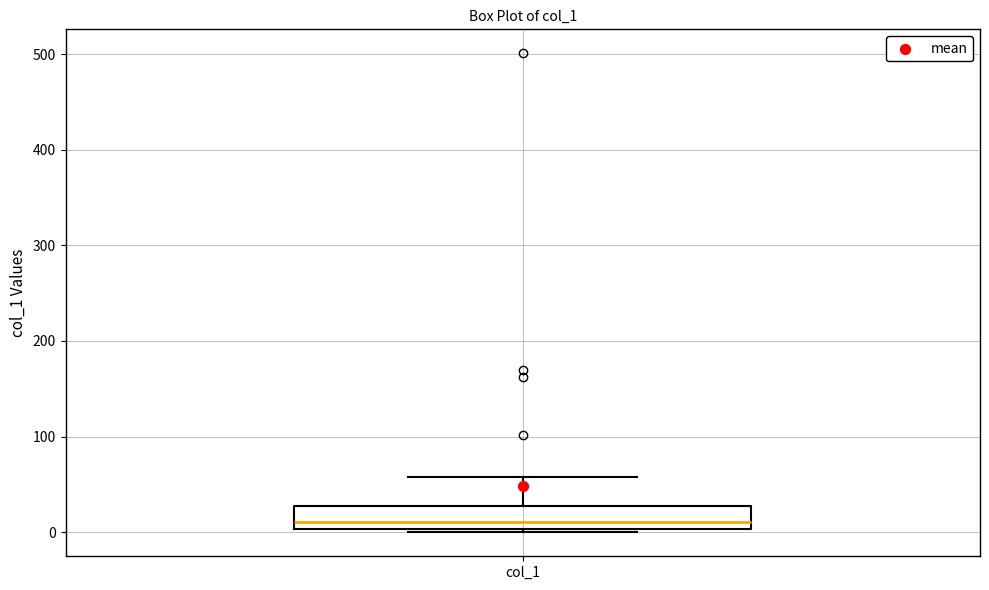

Where does the median line of the box for col_1 sit on the y-axis? The values are not printed on the chart, so give them approximately, as read against the axis.

10